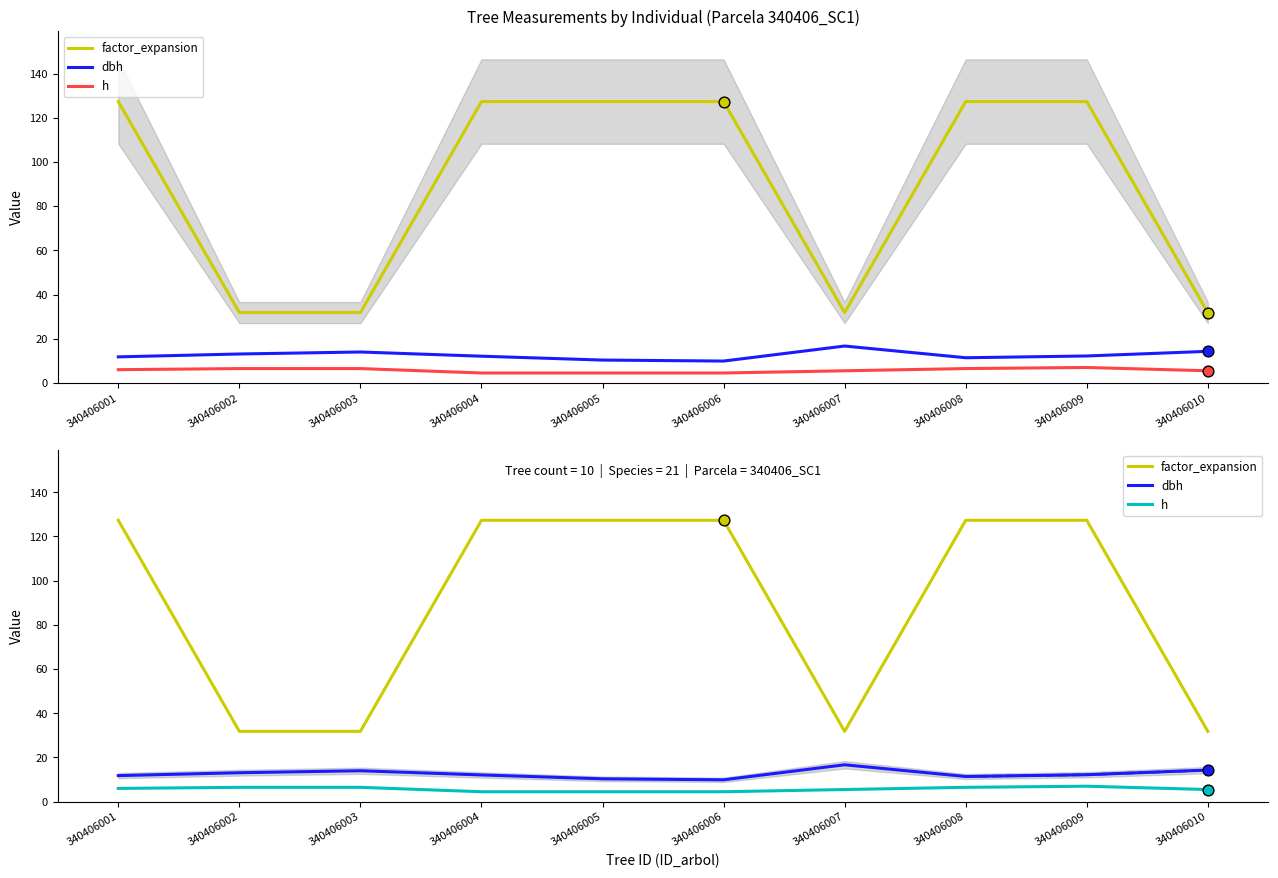

Which series has the largest Y range (max minus min)?

factor_expansion